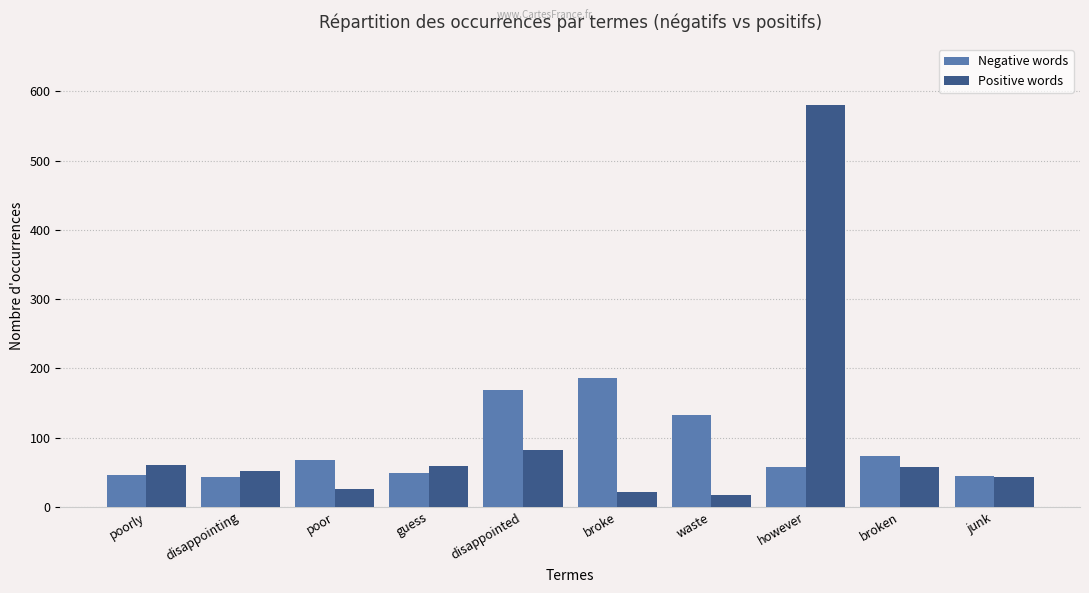

What is the spread (max minus min) of values at broken?

16